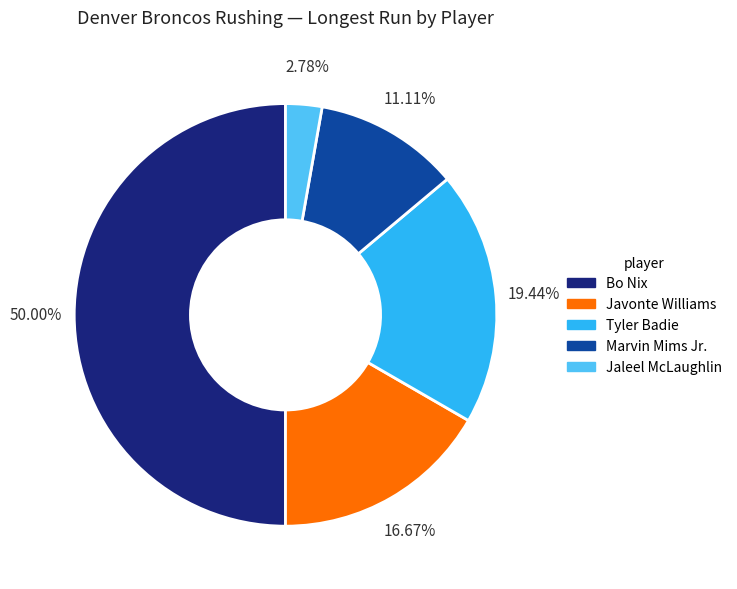

Is it true that Tyler Badie is 33% of the pie?

False